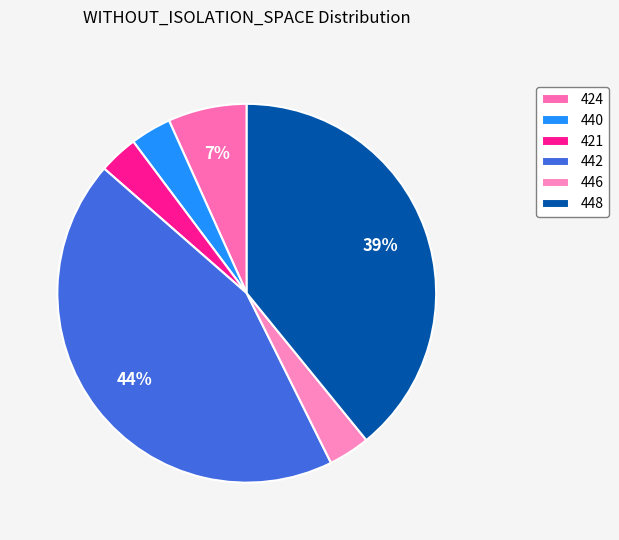

How many segments does this pie chart have?

6